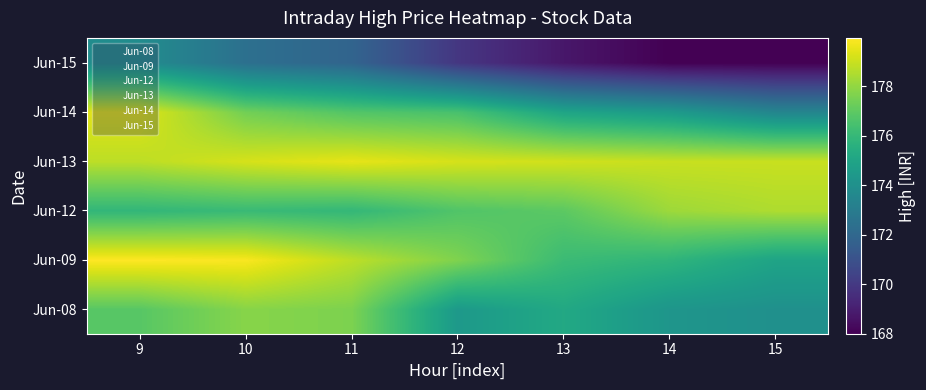

What is the total value across all series at 13?

1051.2